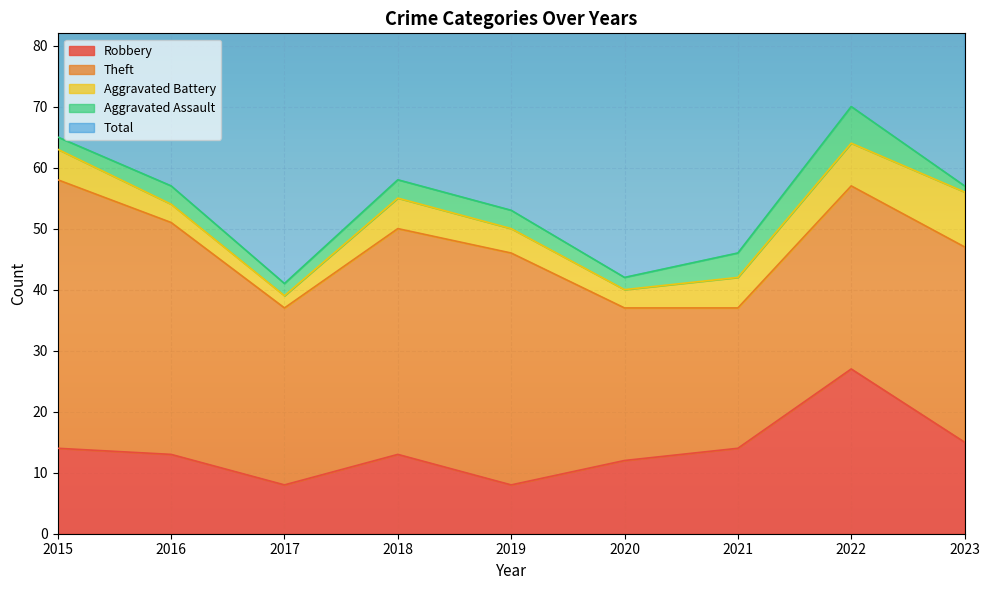

Between 2015 and 2020, which is larger?

2015